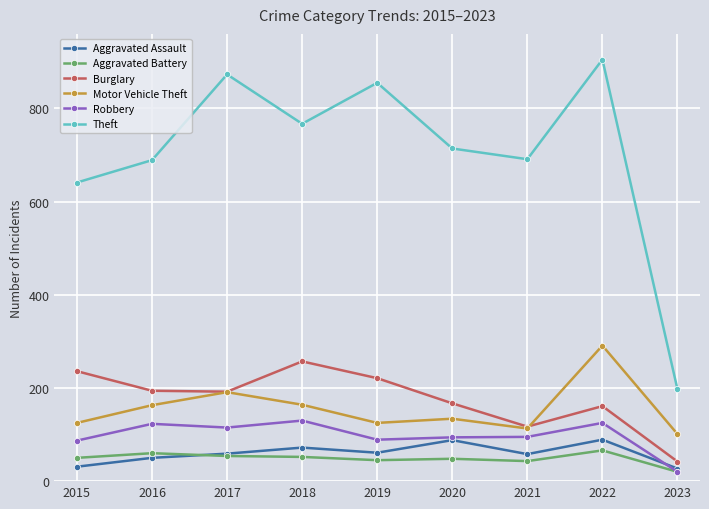

What is the sum of the Aggravated Assault values at 2016 and 2022?

139